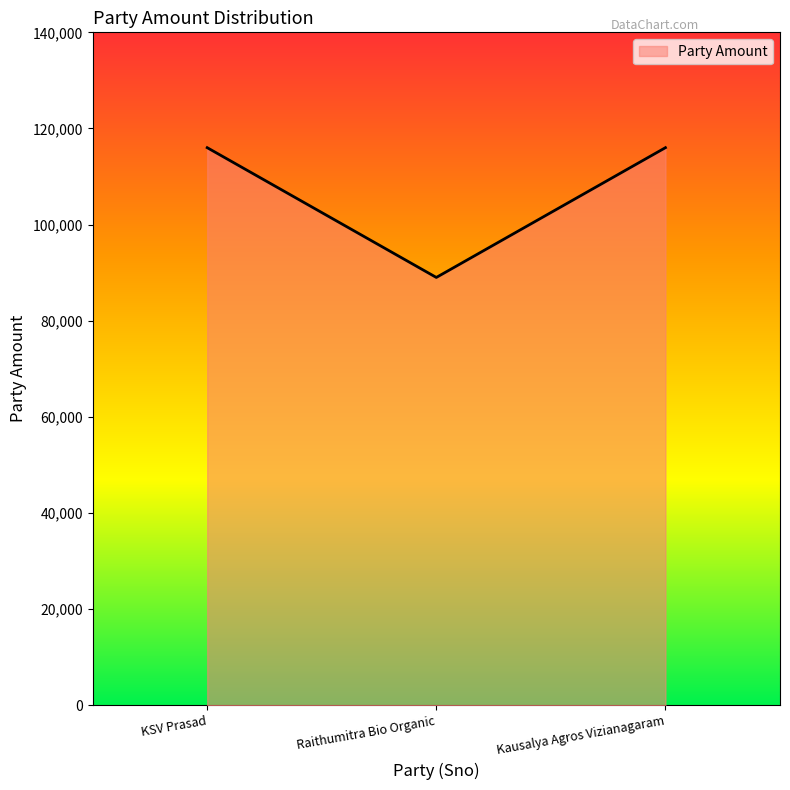

What is the difference between the maximum and minimum values?

27000